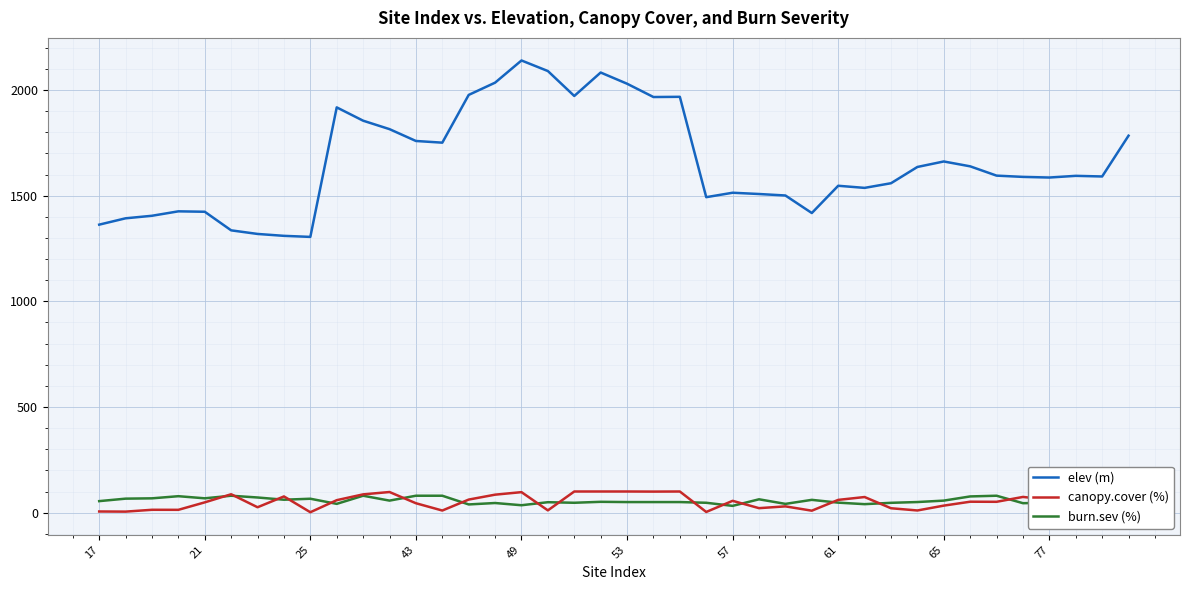

How many lines are shown in the chart?

3